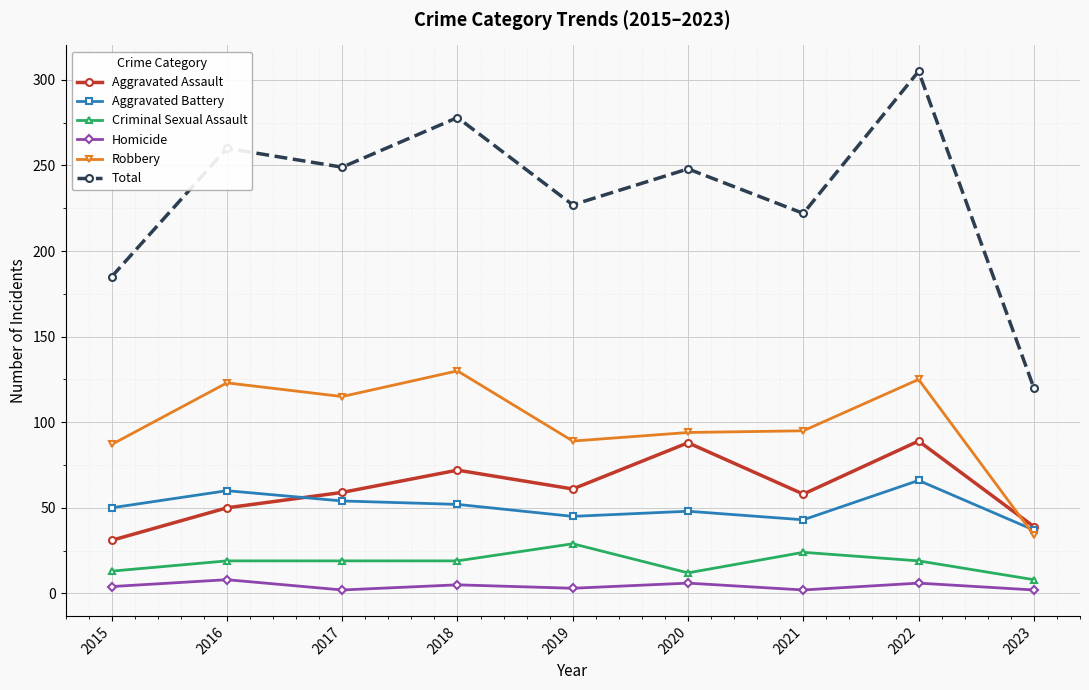

Count the number of categories in the chart.

9